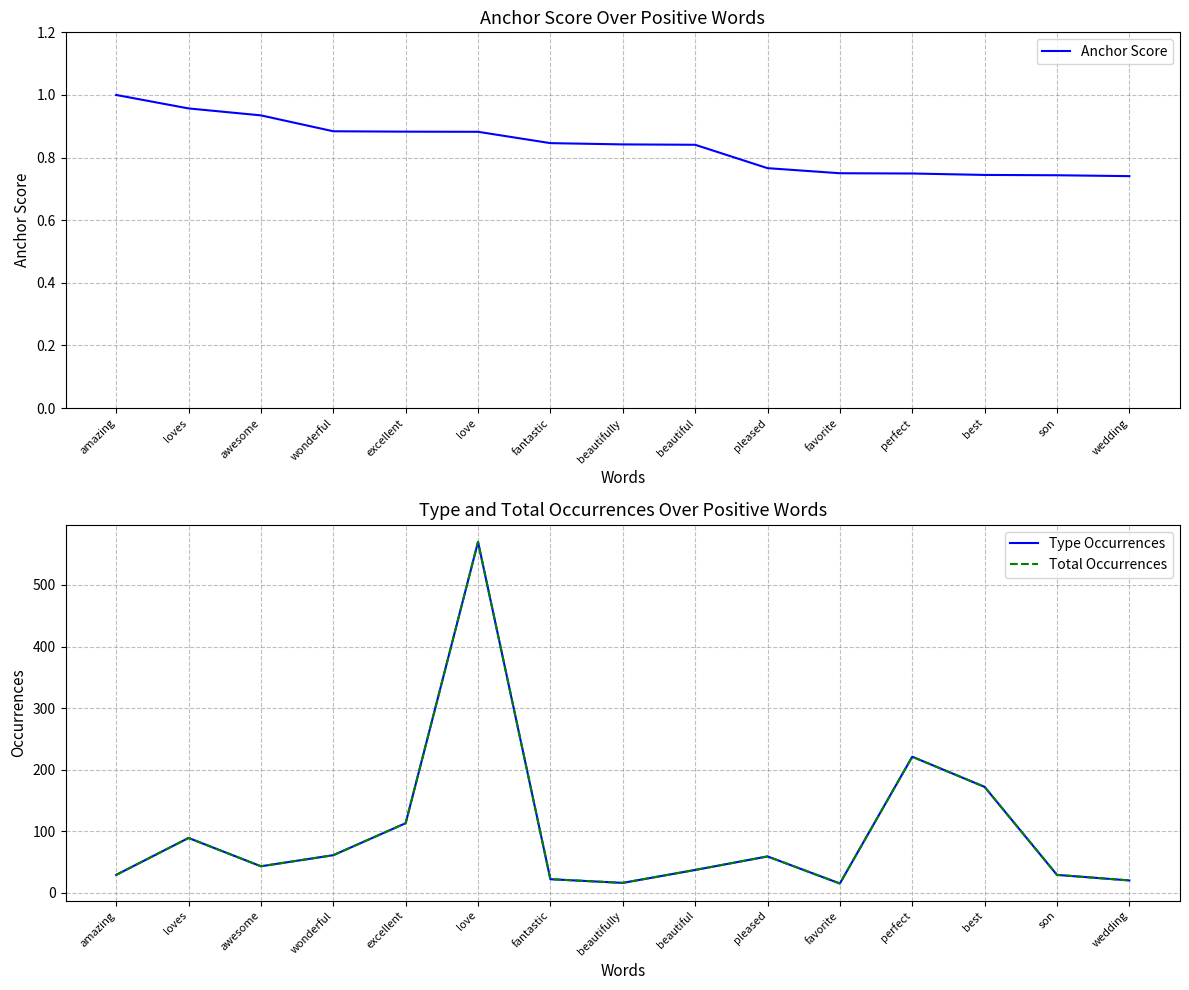

True or false: Total Occurrences and Type Occurrences cross at least once.

False